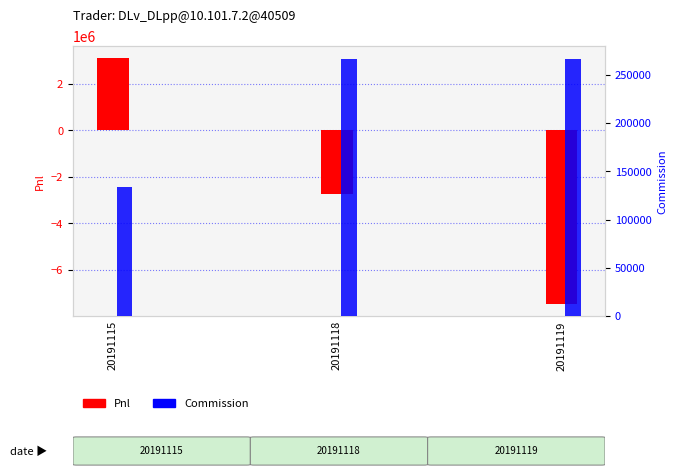

Which category has the highest value in the Pnl series?

20191115